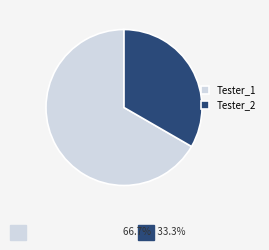

Is there a majority slice in this chart?

Yes